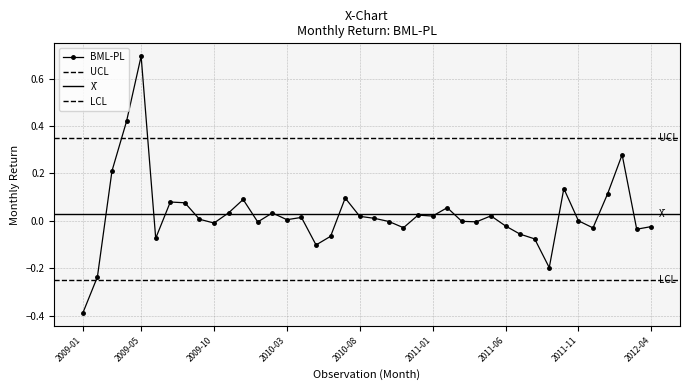

What is the difference between the maximum and second lowest values?

0.9